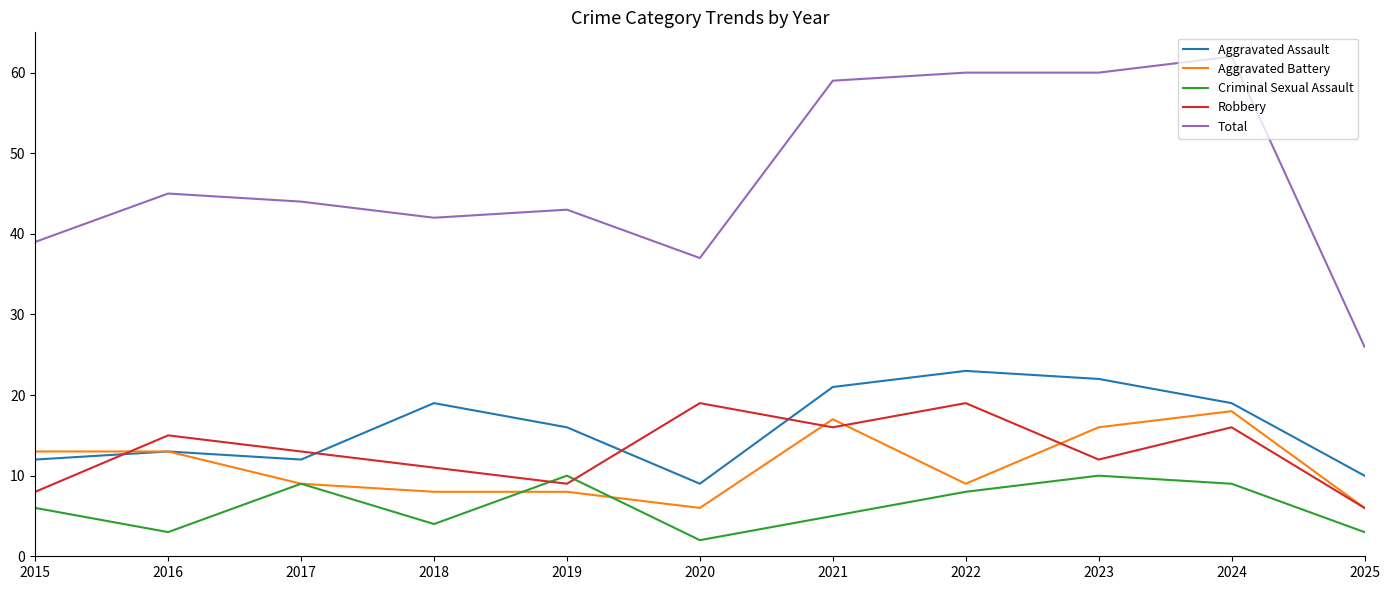

Which series ends up on top after the final intersection of Robbery and Criminal Sexual Assault?

Robbery